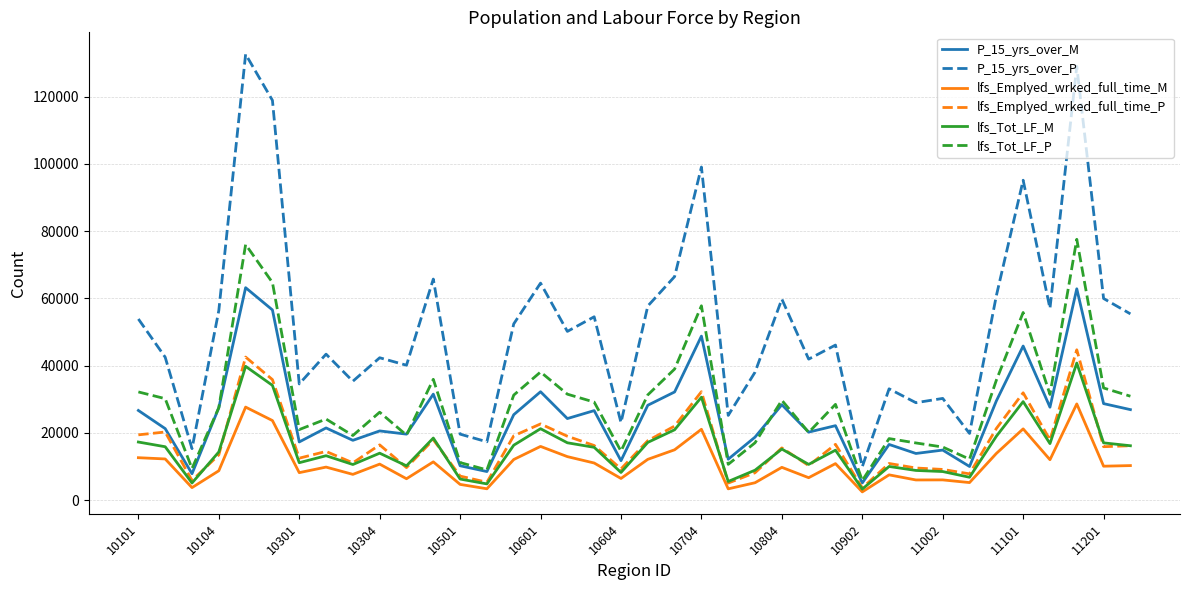

Which series has the largest total across all categories?

P_15_yrs_over_P